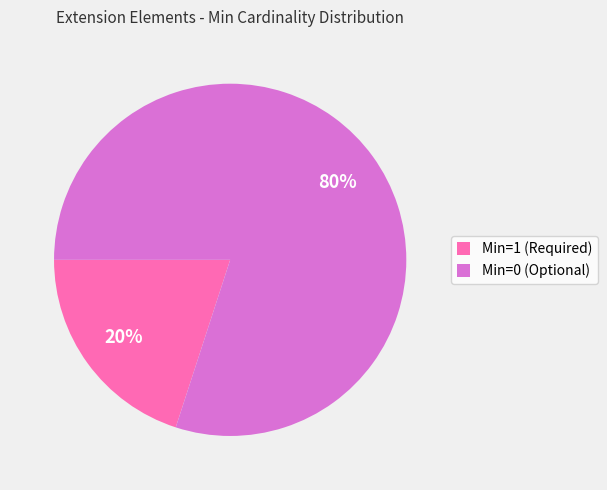

To the nearest percent, what is the difference between the largest and smallest slice percentages?

60%